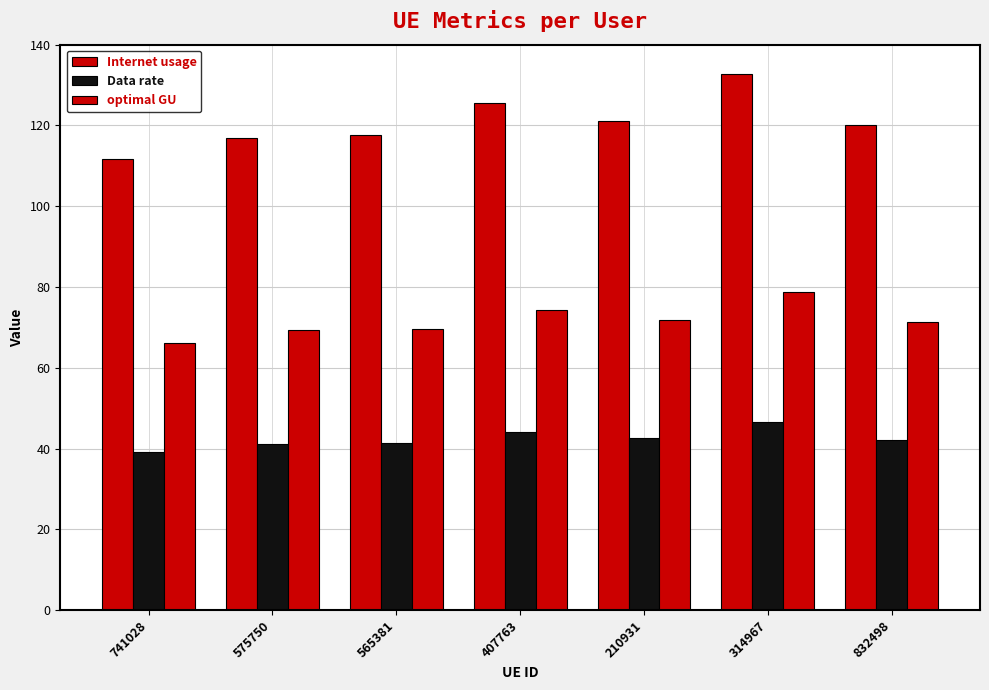

True or false: Data rate has a value of 25.6 at 314967.

False